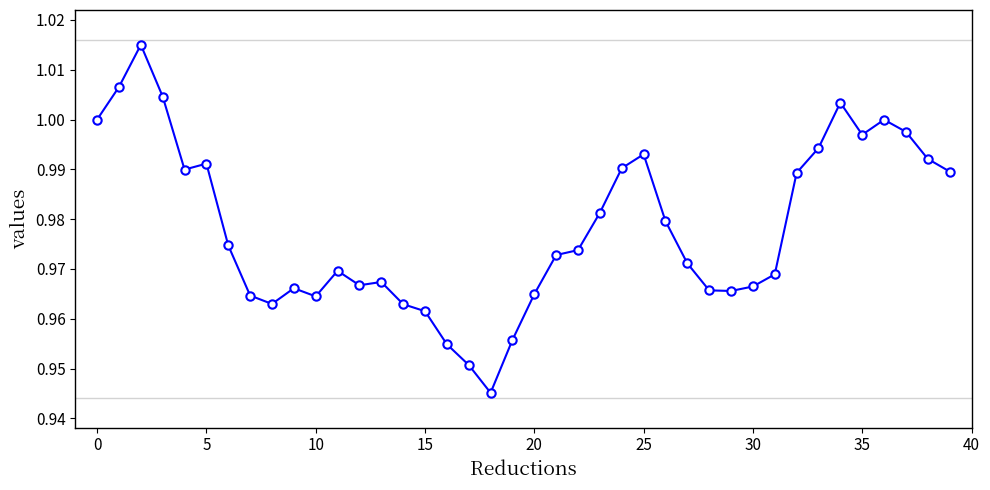

True or false: there are more than 2 points higher than both neighbors.

True